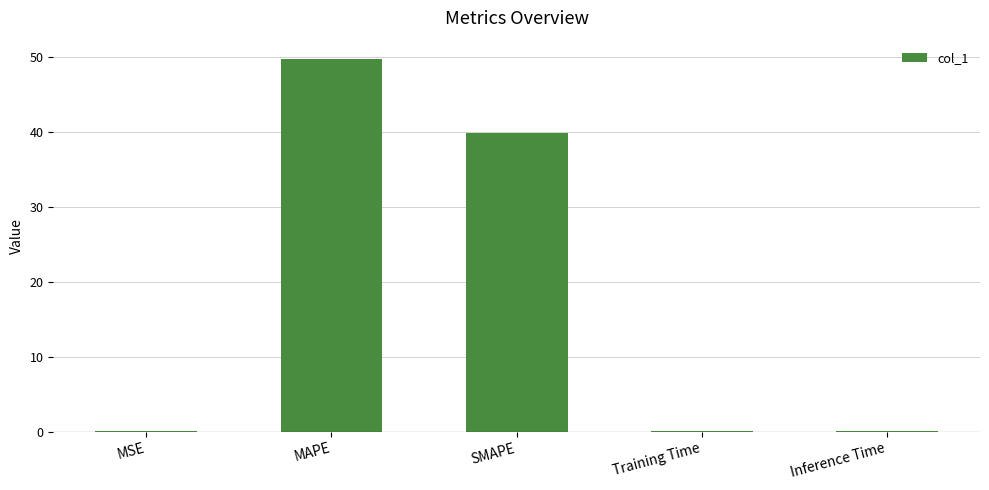

Which label corresponds to the largest value in the chart?

MAPE